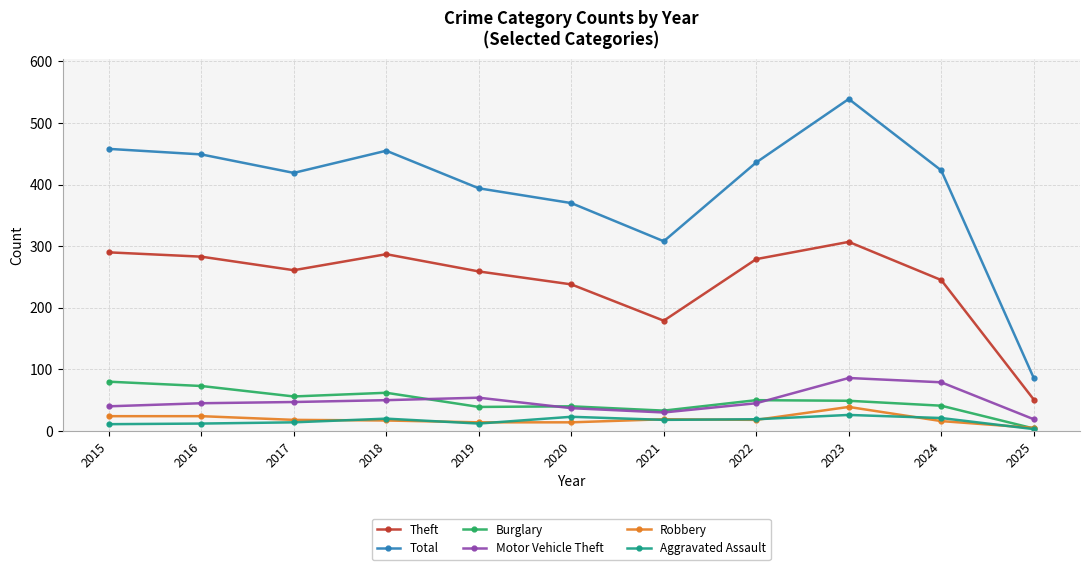

What is the value of the Theft point at the 11th from the left?

51